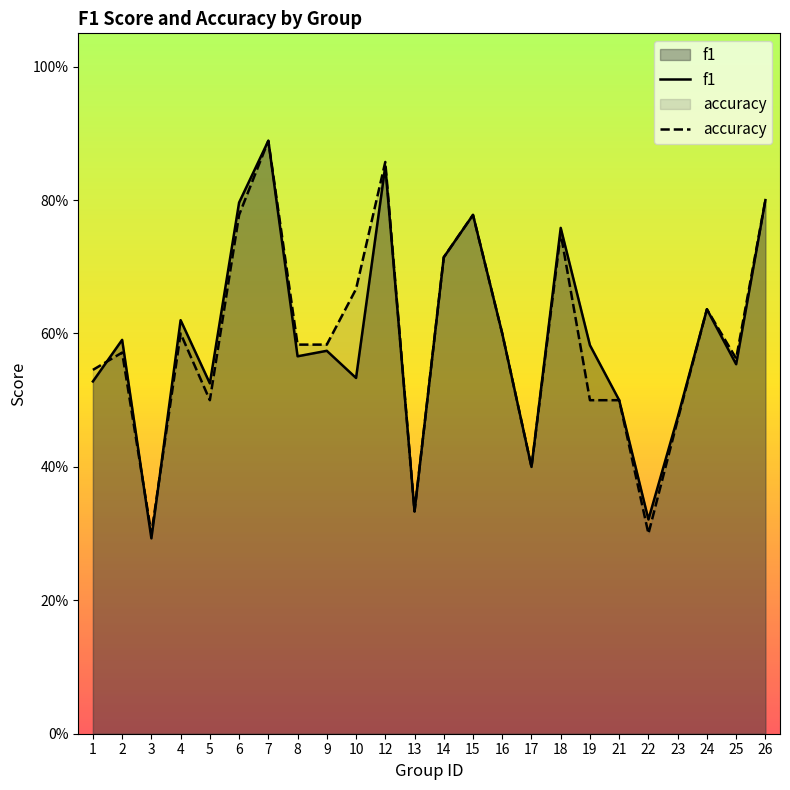

What is the sum of the accuracy values at 19 and 3?

0.8